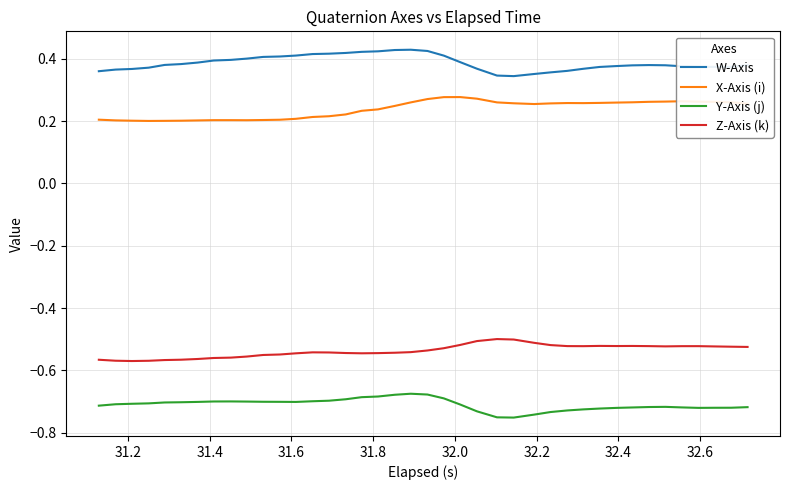

True or false: X-Axis (i) and W-Axis intersect in this chart.

False